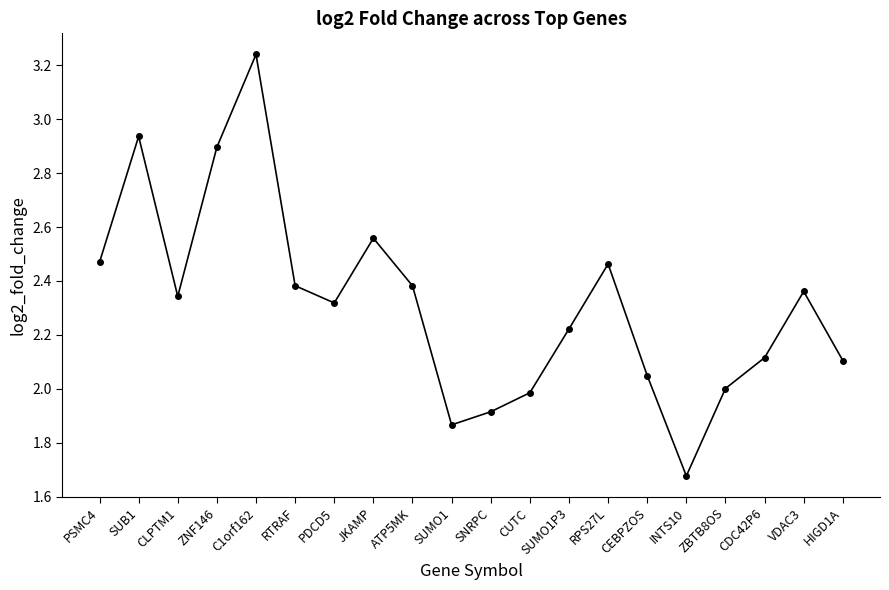

Where is the first local minimum?

CLPTM1